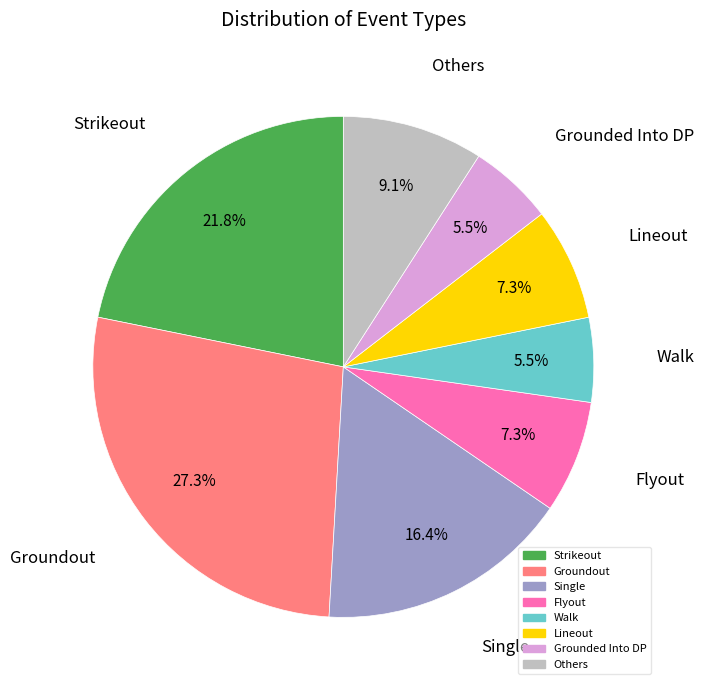

Is there a majority slice in this chart?

No